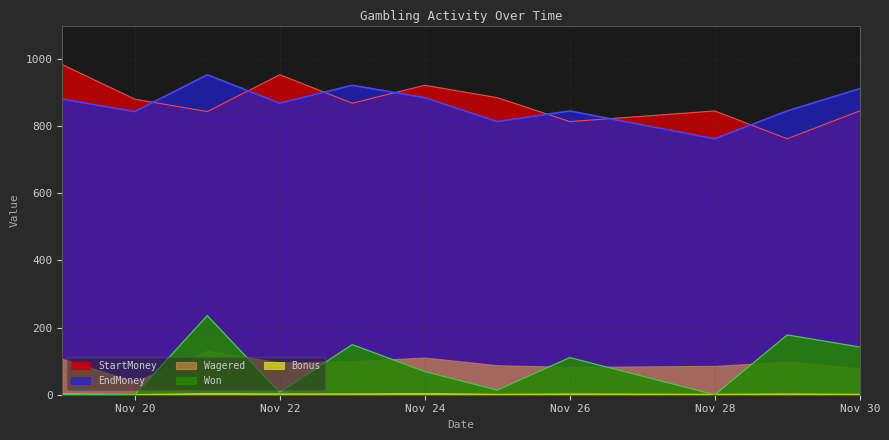

At which label does EndMoney first exceed 868?

2014-11-19